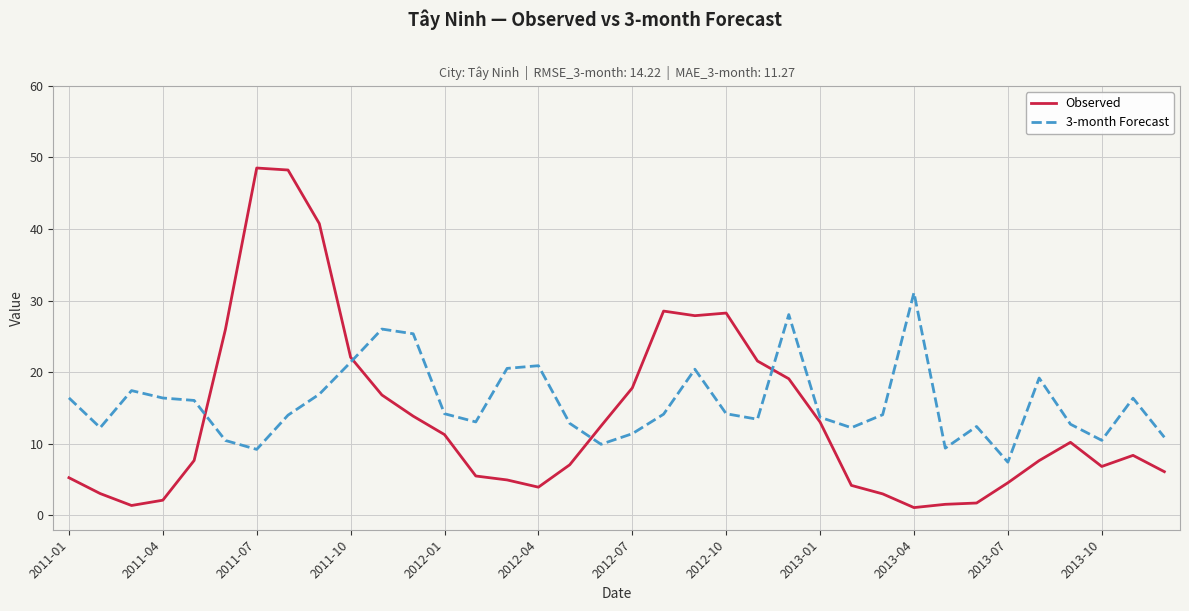

List the series in order of their overall mean, lowest first.

Observed, 3-month Forecast